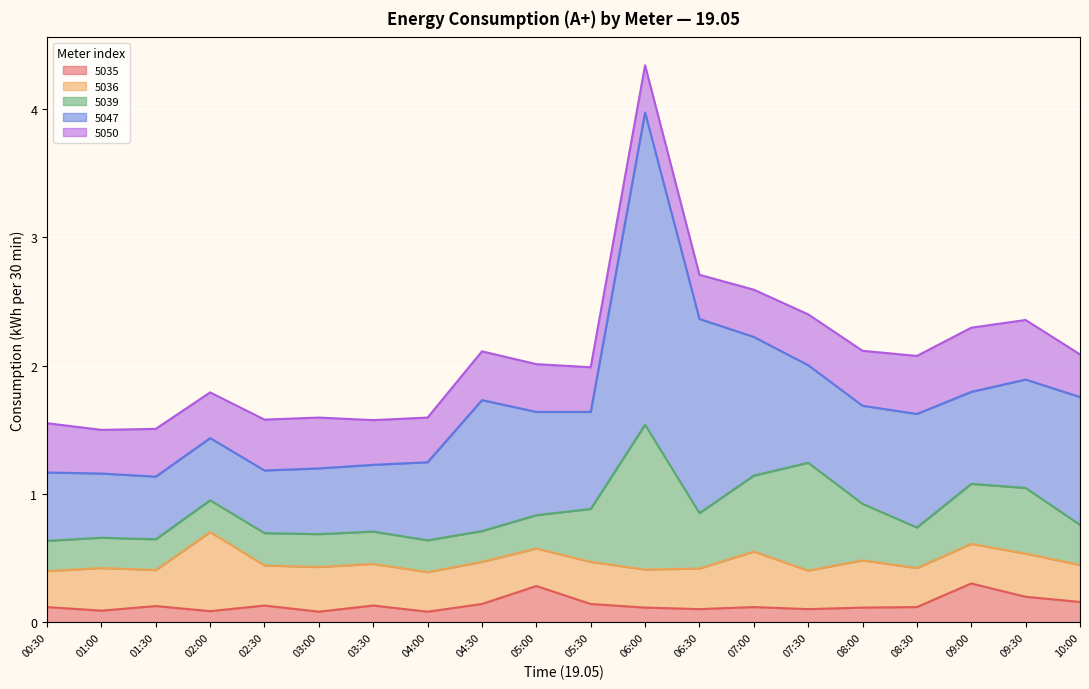

Between 07:30 and 07:00, which is larger?

07:00